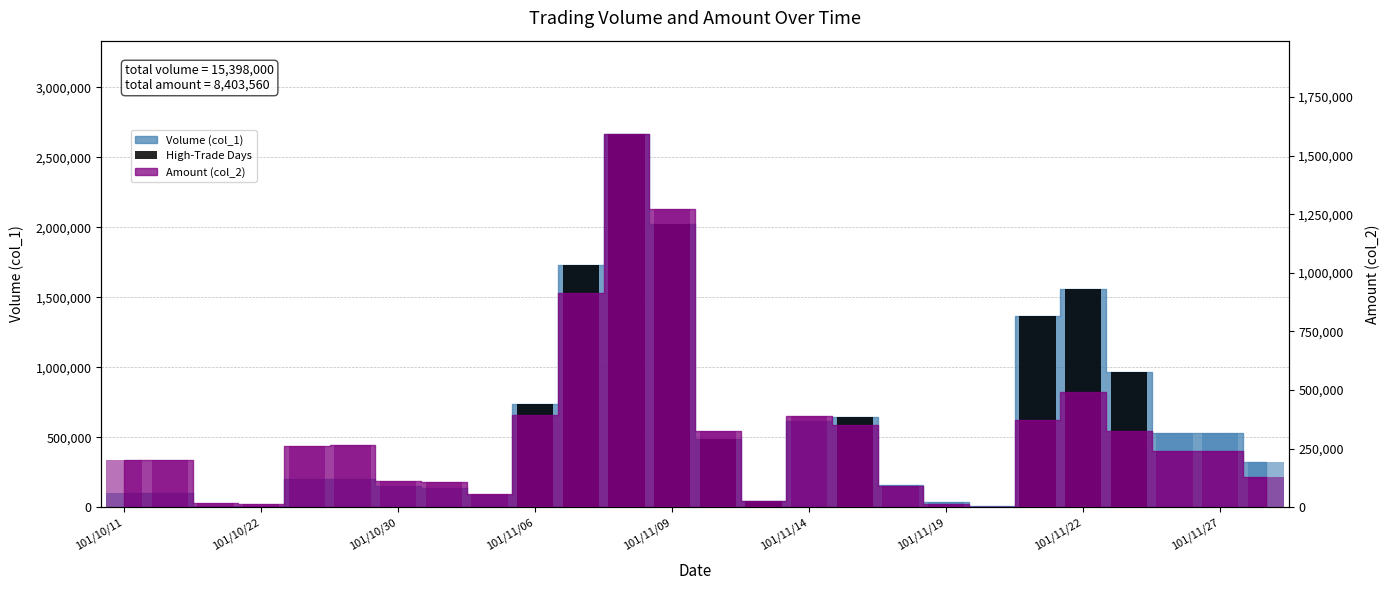

Does the chart contain stacked bars?

No